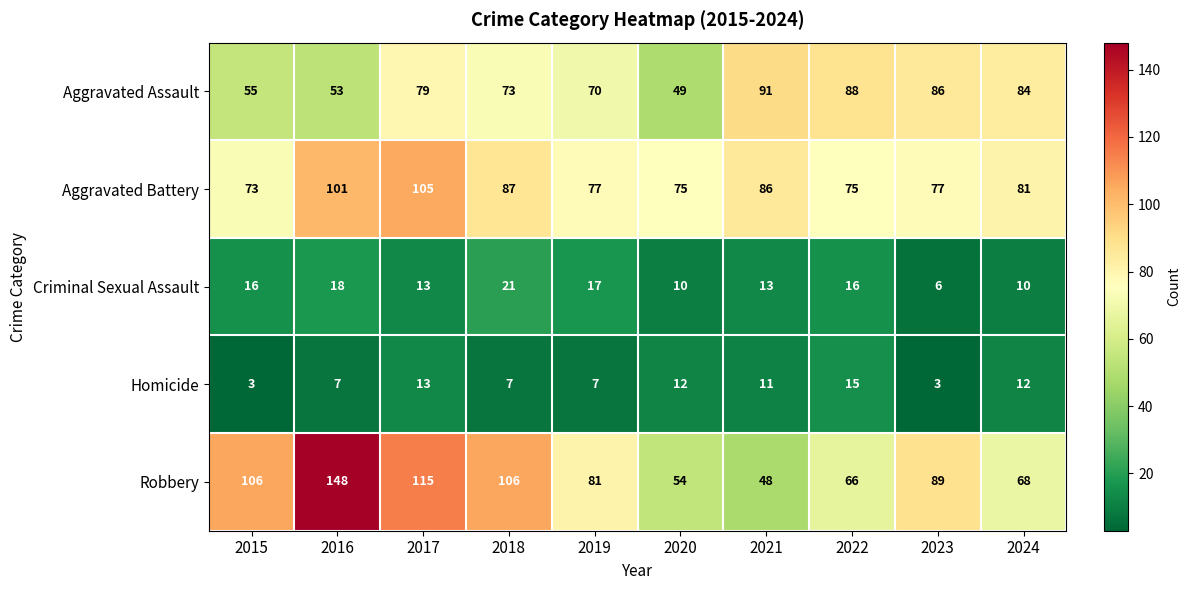

Rank the series by their maximum value, from lowest to highest.

Homicide, Criminal Sexual Assault, Aggravated Assault, Aggravated Battery, Robbery